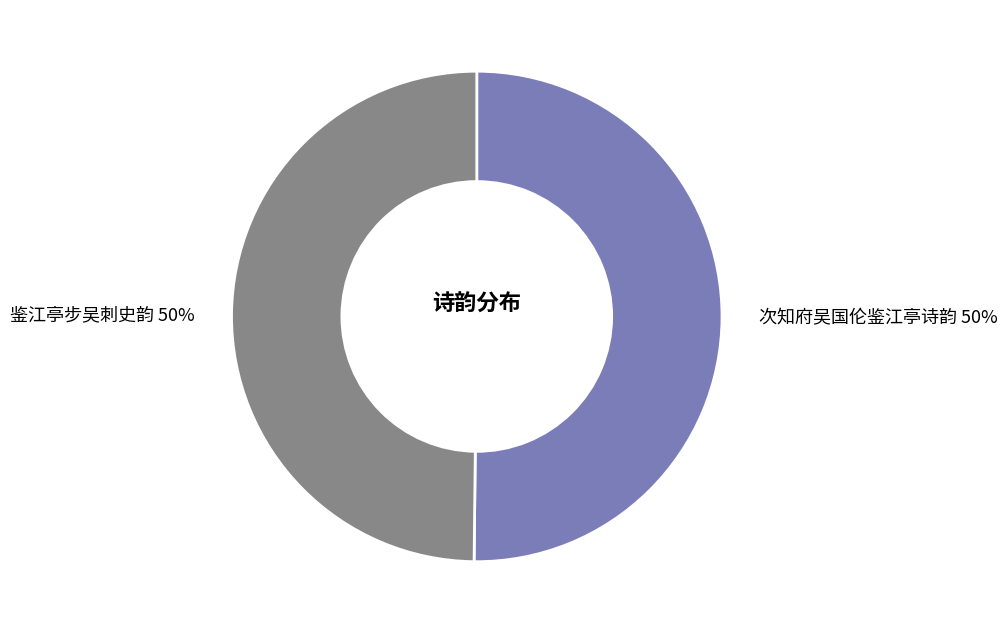

What is the ratio of the value at 鉴江亭步吴刺史韵 to the value at 次知府吴国伦鉴江亭诗韵?

1.0